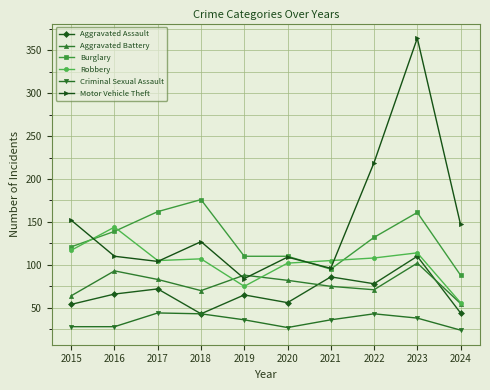

True or false: Criminal Sexual Assault has a value of 44 at 2017.

True